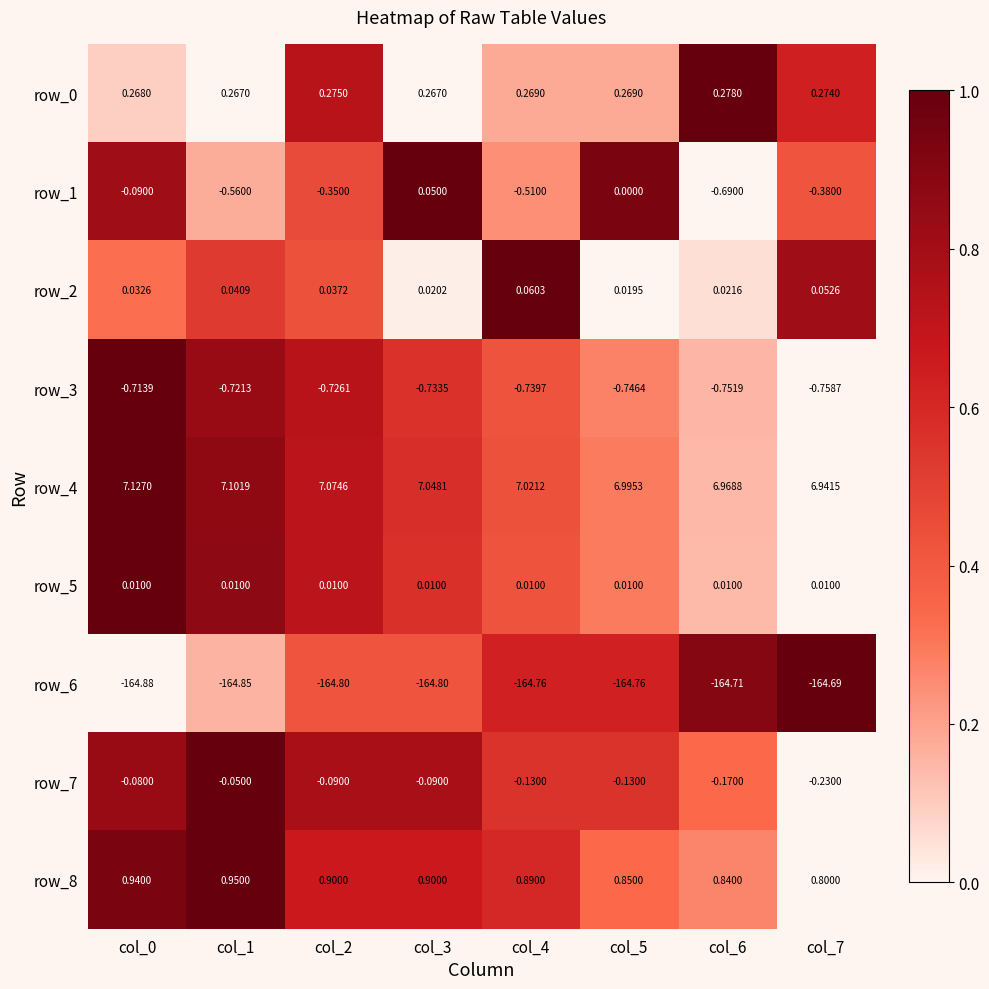

What is the difference between the highest and lowest values at col_7?

171.6